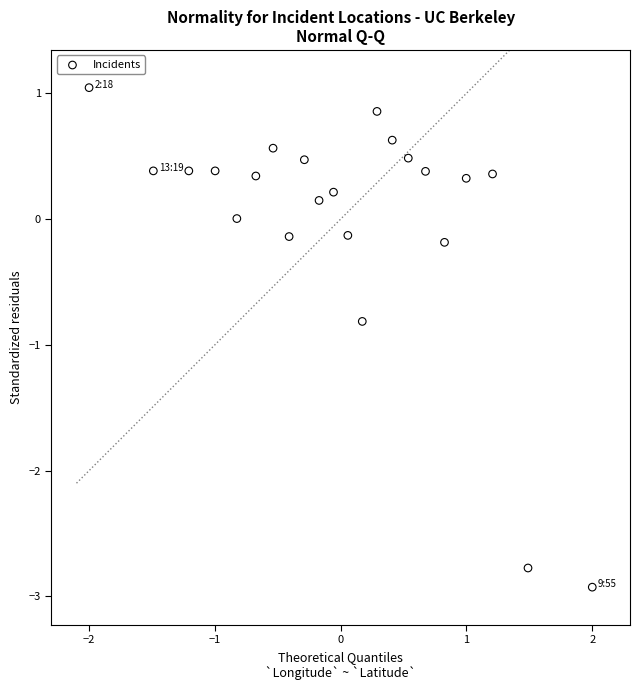

What is the range of Y values (max minus min)?

4.0